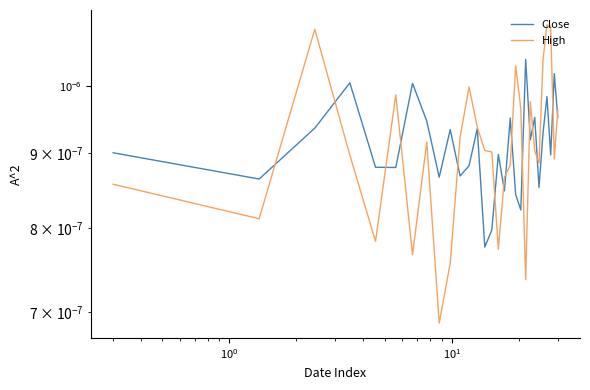

True or false: High and Close cross at least once.

True